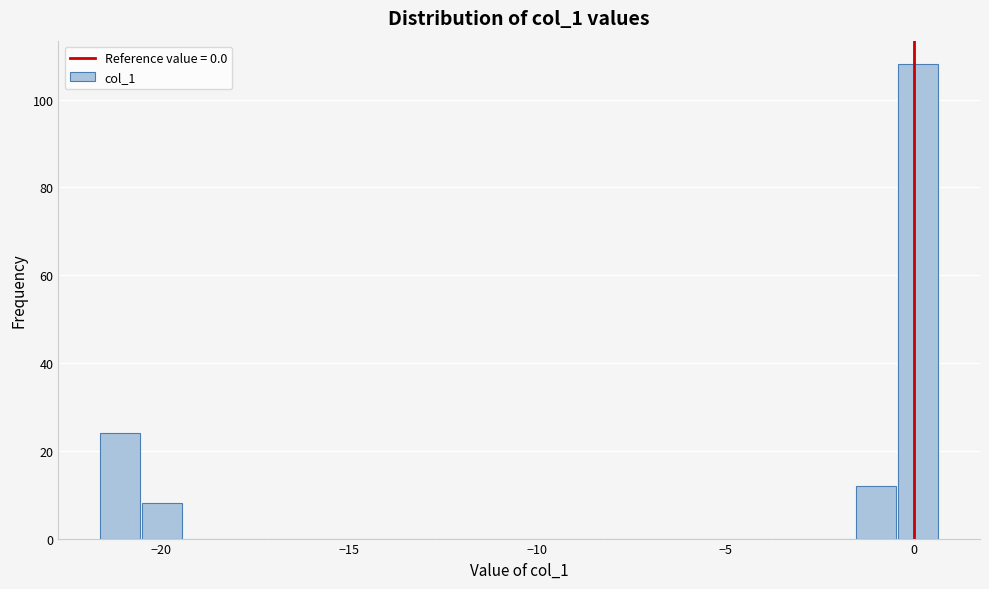

Around what value on the x-axis is the tallest bar? Give the approximate position of its centre, as read against the axis.

0.0